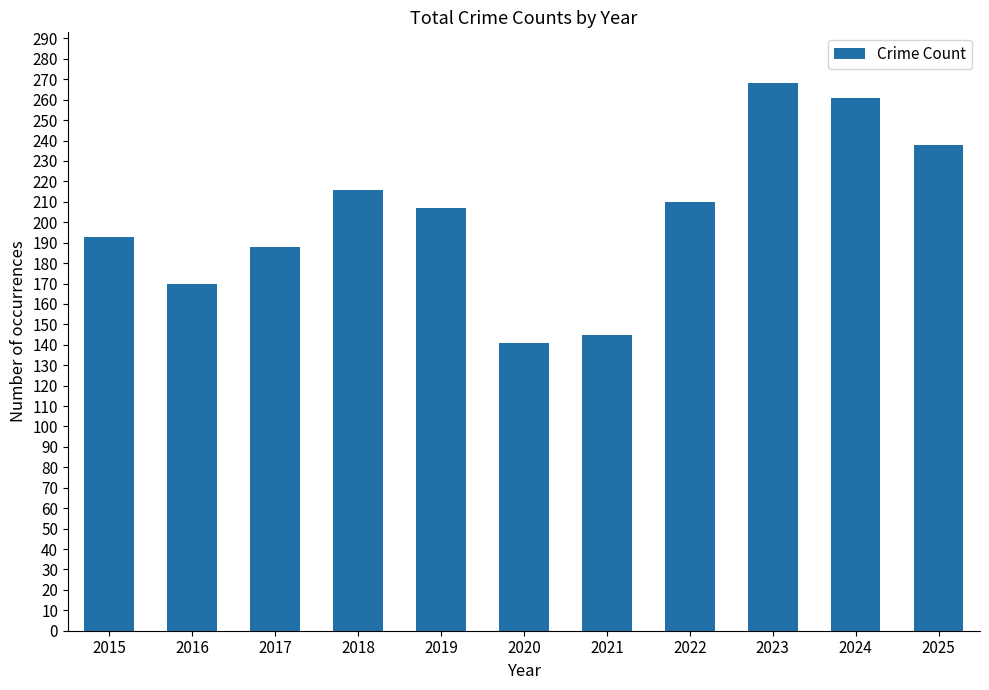

What value does the data have at 2019, to the nearest 50?

200